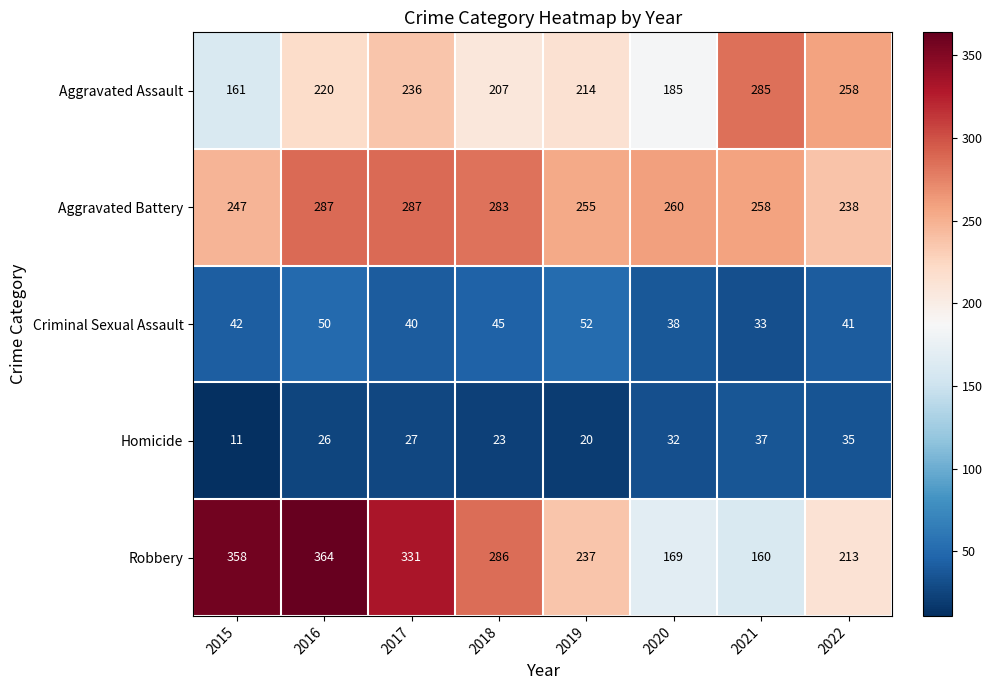

The Aggravated Battery series shows 287 at 2016. True or false?

True